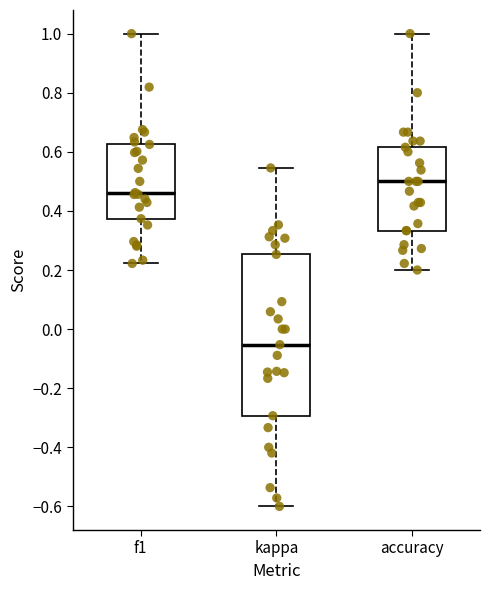

Which box's median line is the highest?

accuracy